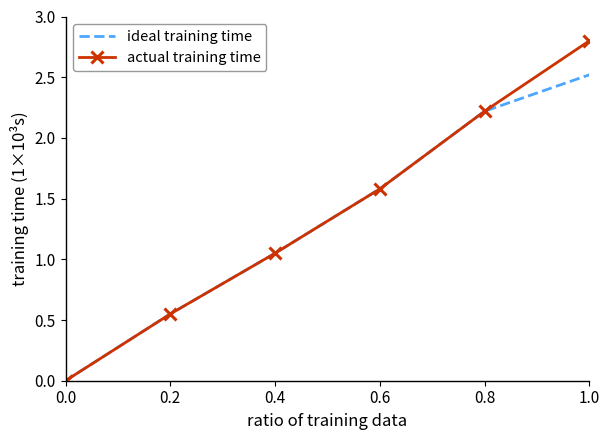

Which series changed the most between 0.2 and 1.0?

actual training time